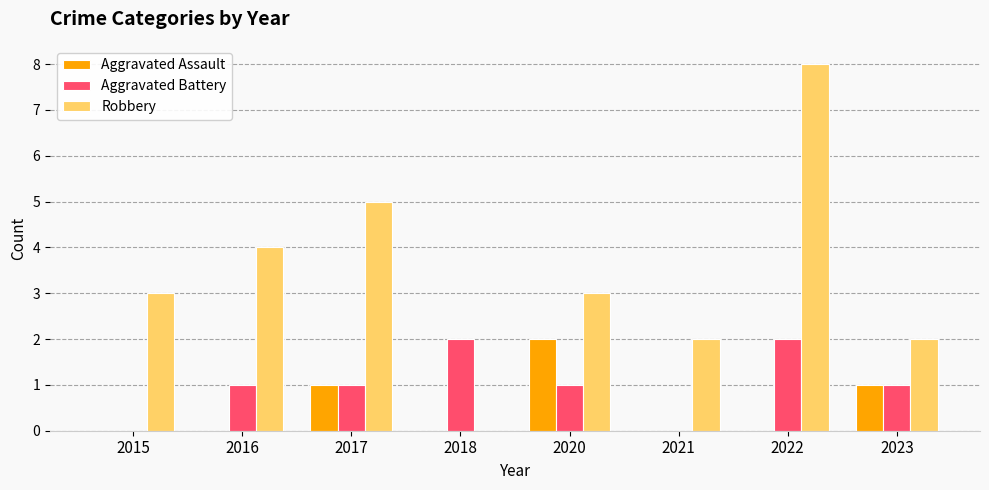

What is the sum of all Robbery values?

27